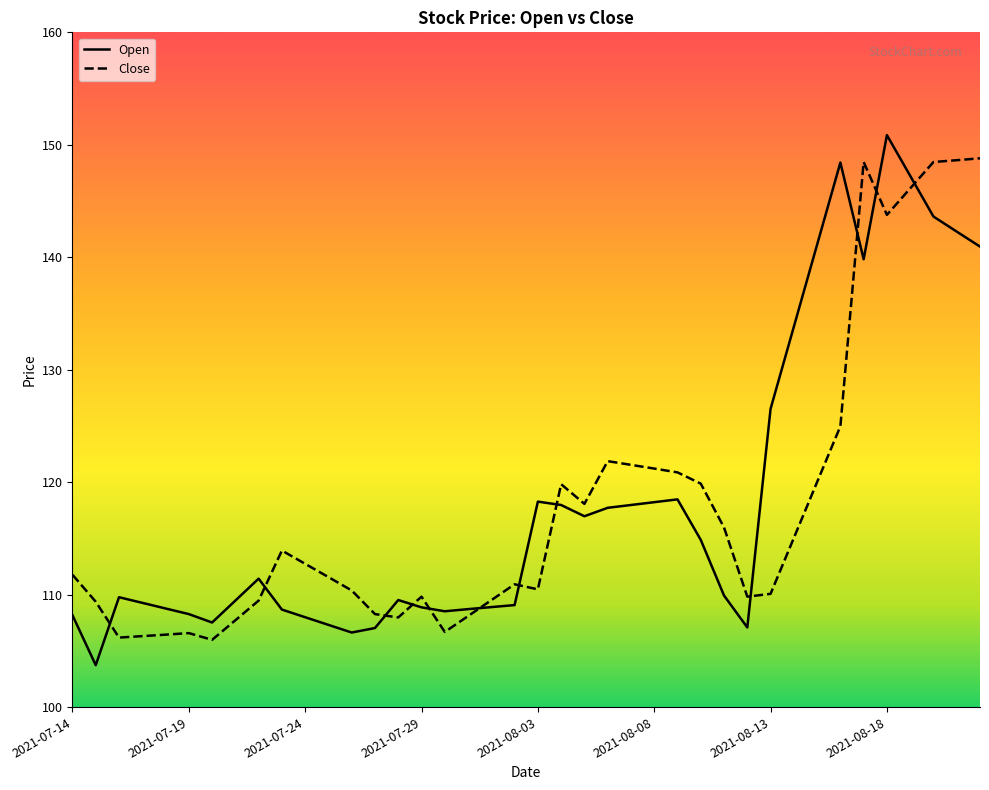

What is the difference between the maximum and minimum values in the Close series?

42.8